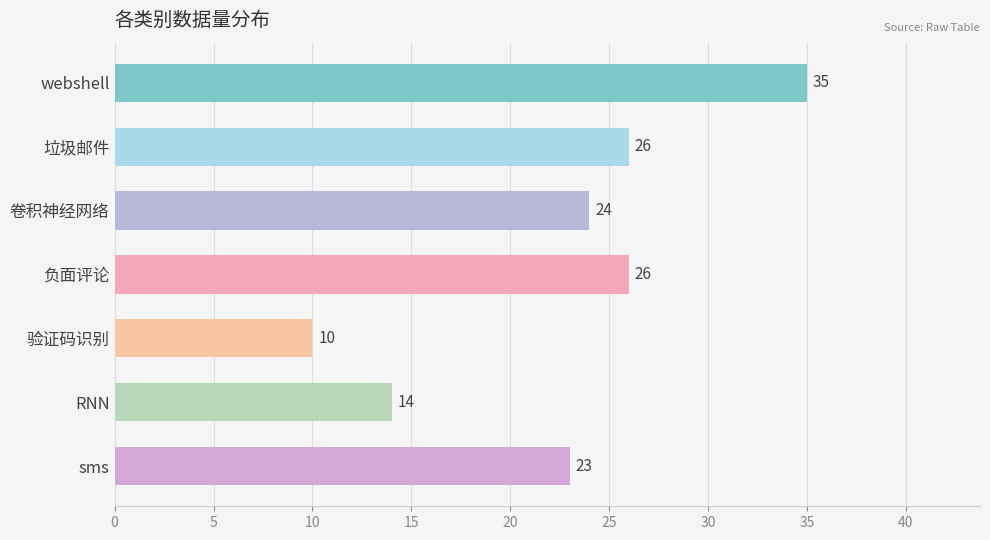

The value at webshell is 46. True or false?

False